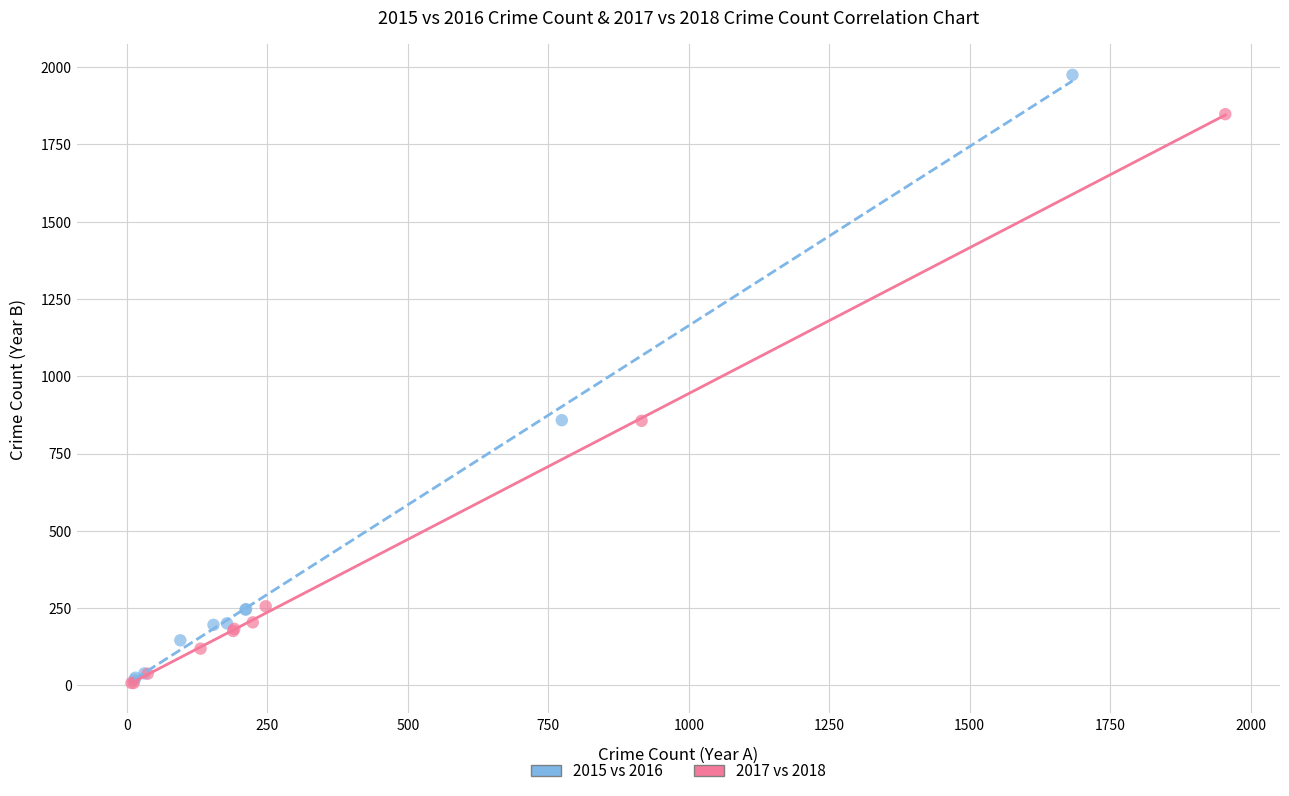

Which series has the widest spread of Y values?

2015 vs 2016